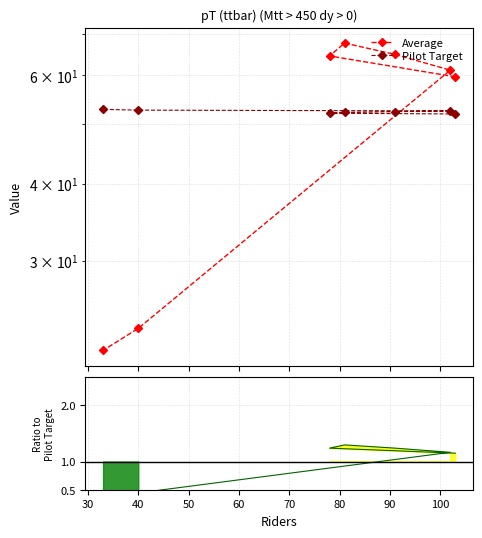

Which series has the widest spread of values?

Average